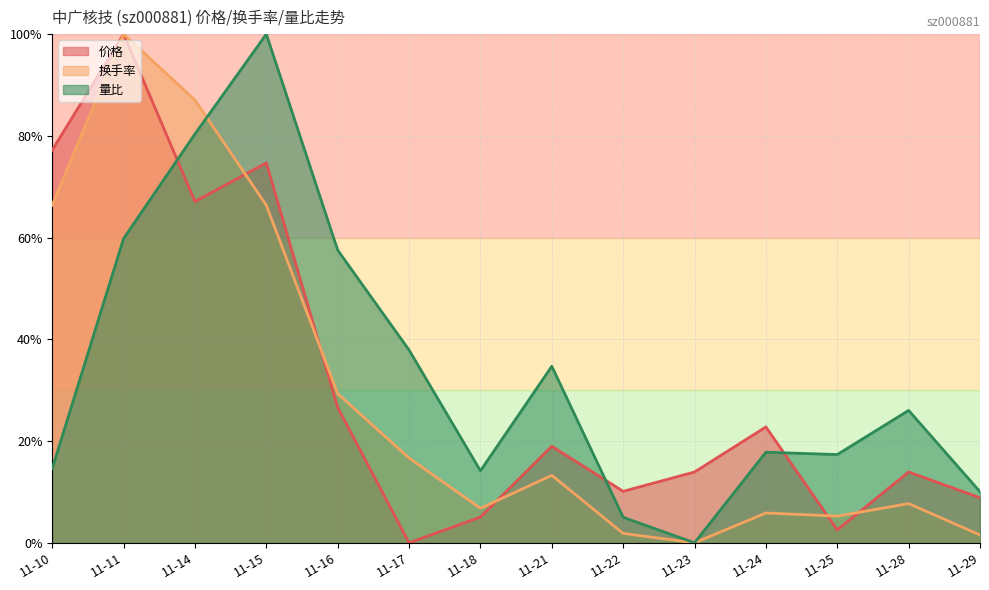

Reading left to right, extract all data points from this chart.

价格: 0.8	1.0	0.7	0.7	0.3	0.0	0.1	0.2	0.1	0.1	0.2	0.0	0.1	0.1
换手率: 0.7	1.0	0.9	0.7	0.3	0.2	0.1	0.1	0.0	0.0	0.1	0.1	0.1	0.0
量比: 0.1	0.6	0.8	1.0	0.6	0.4	0.1	0.3	0.1	0.0	0.2	0.2	0.3	0.1